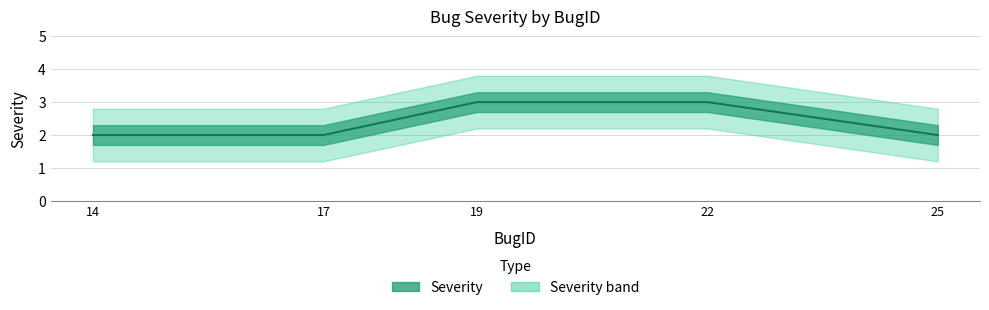

Is it true that the value at 22 is 3?

True